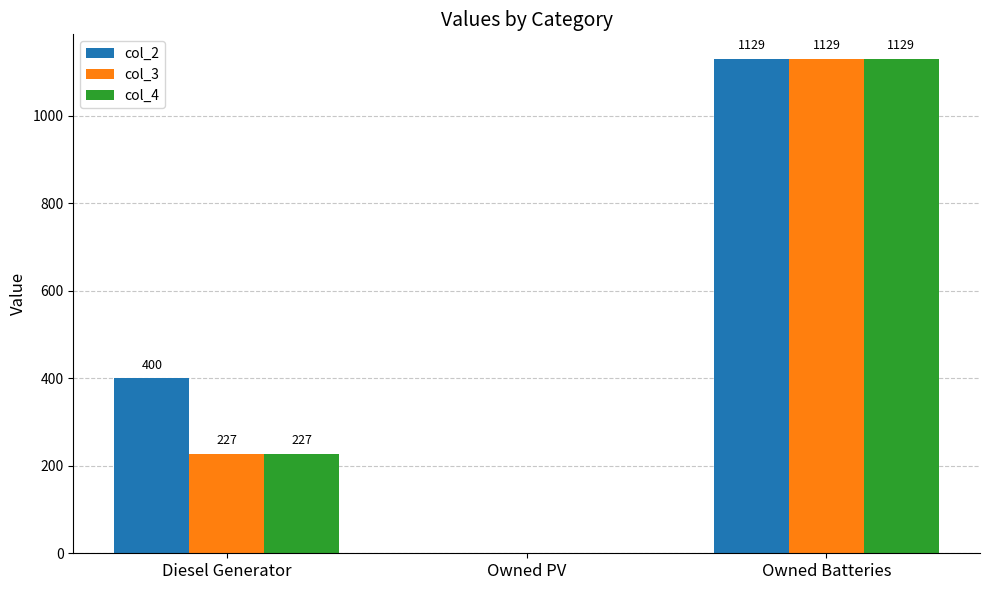

Reading right to left, transcribe all the data shown in this chart.

col_2: 1129	0	400
col_3: 1129	0	227
col_4: 1129	0	227